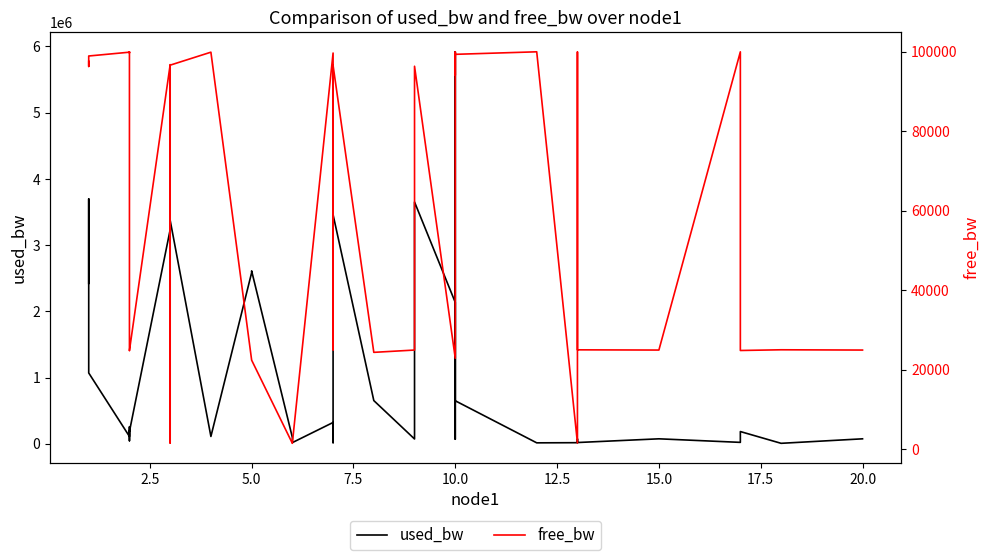

What is the value of the used_bw point at the 7th from the left?

47857.6